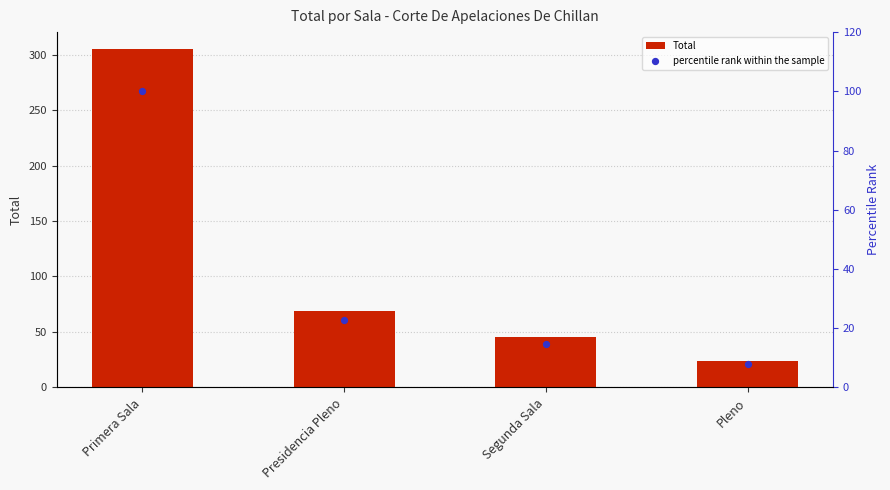

At which category is the sum across all series the highest?

Primera Sala